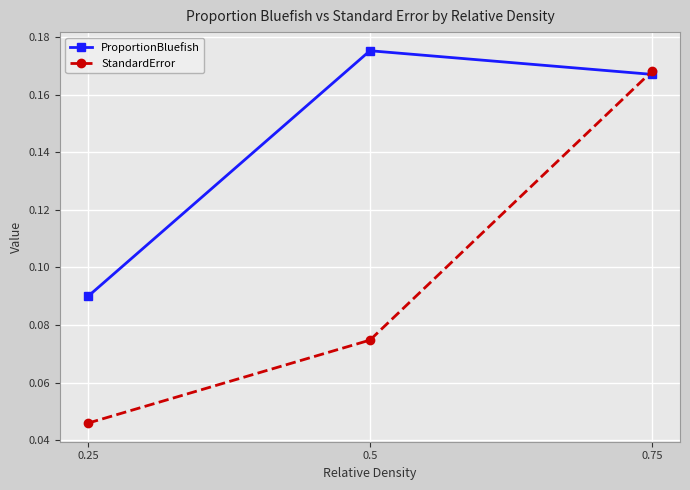

How many lines are shown in the chart?

2